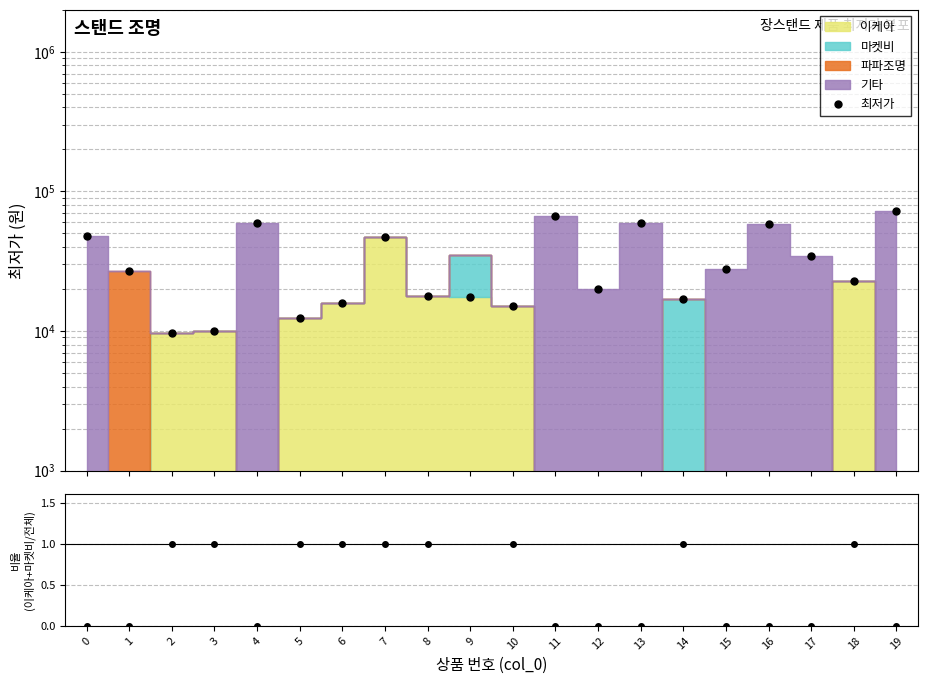

Rank the categories by value from lowest to highest.

2, 3, 5, 10, 6, 14, 9, 8, 12, 18, 1, 15, 17, 7, 0, 16, 13, 4, 11, 19